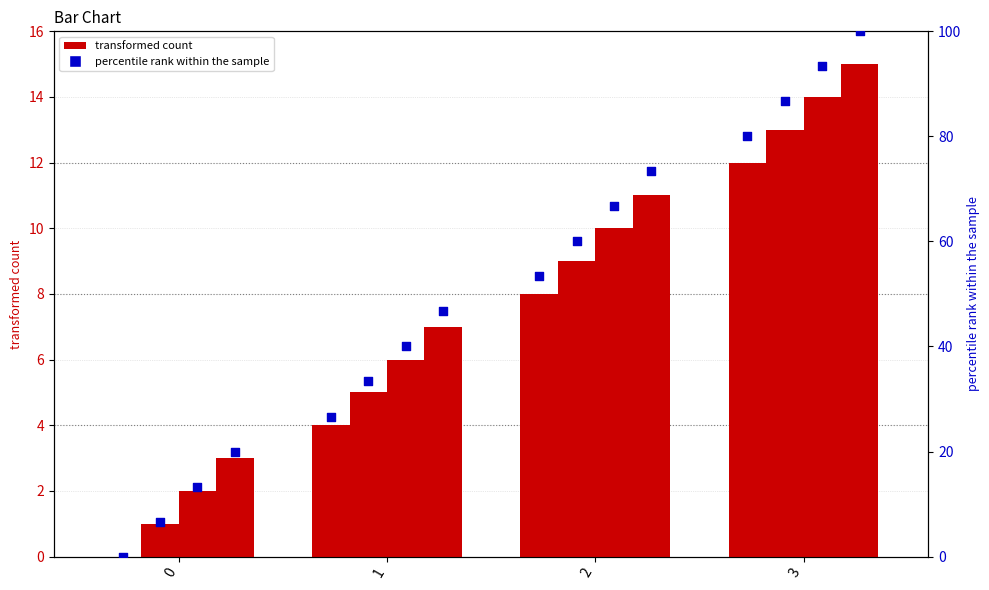

Which series has the largest total across all categories?

percentile rank within the sample